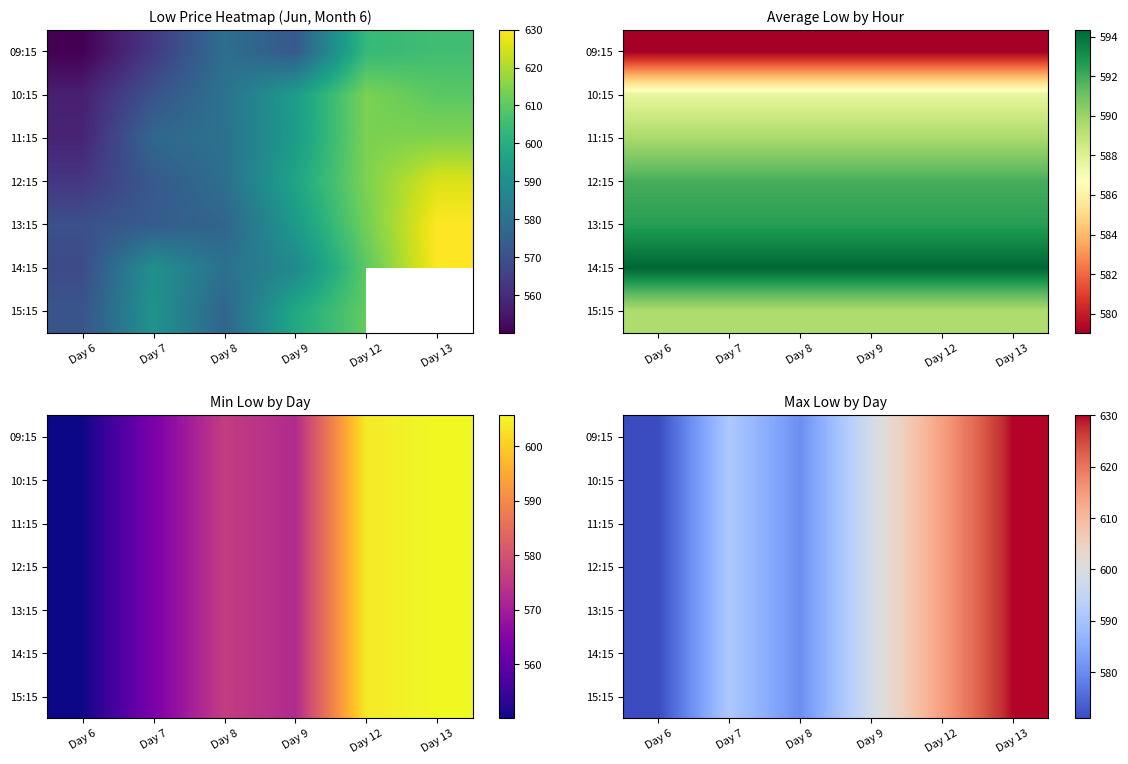

At Day 6, list the series in order from largest to smallest.

09:15, 10:15, 11:15, 12:15, 13:15, 14:15, 15:15